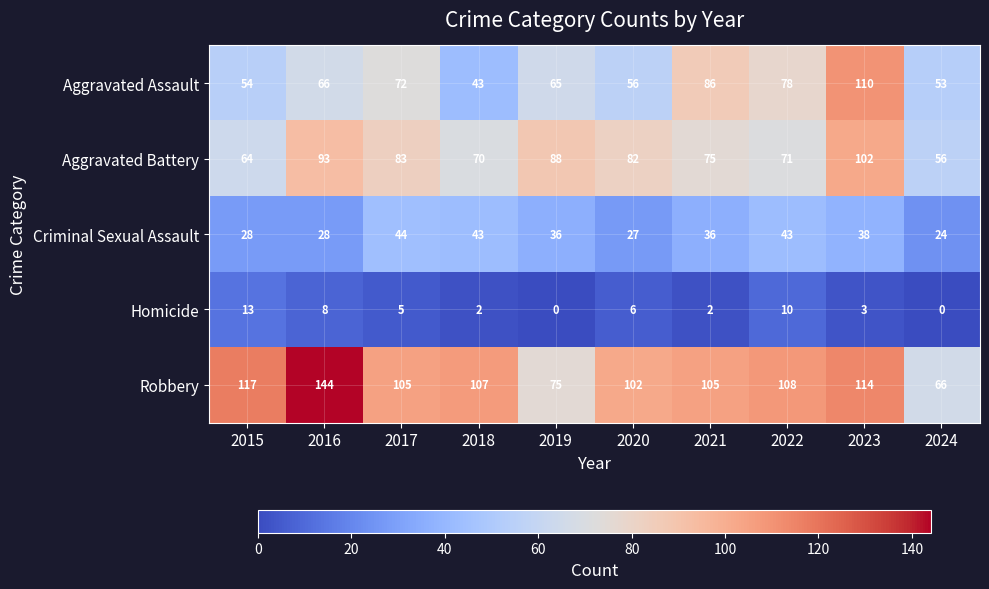

Which series has the widest spread of values?

Robbery